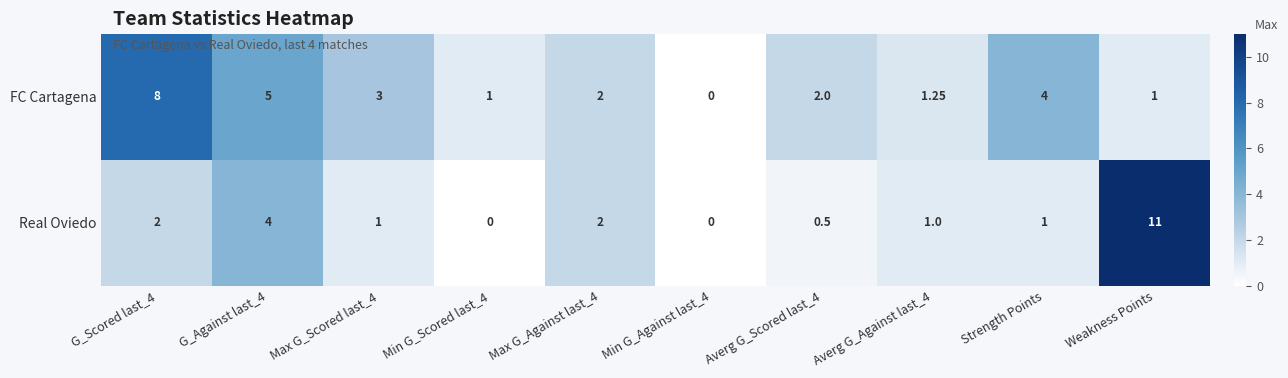

How many values in the Real Oviedo series are below 1?

3